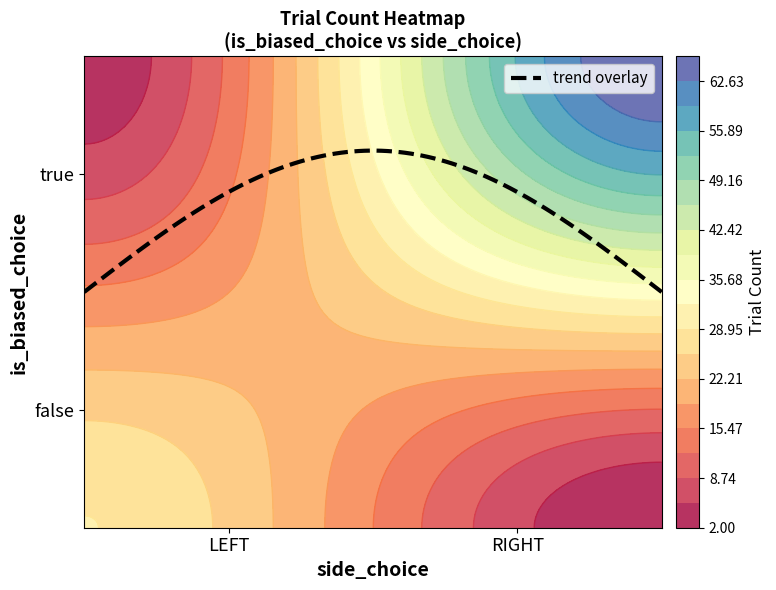

Reading left to right, extract all data points from this chart.

29	2	3	66